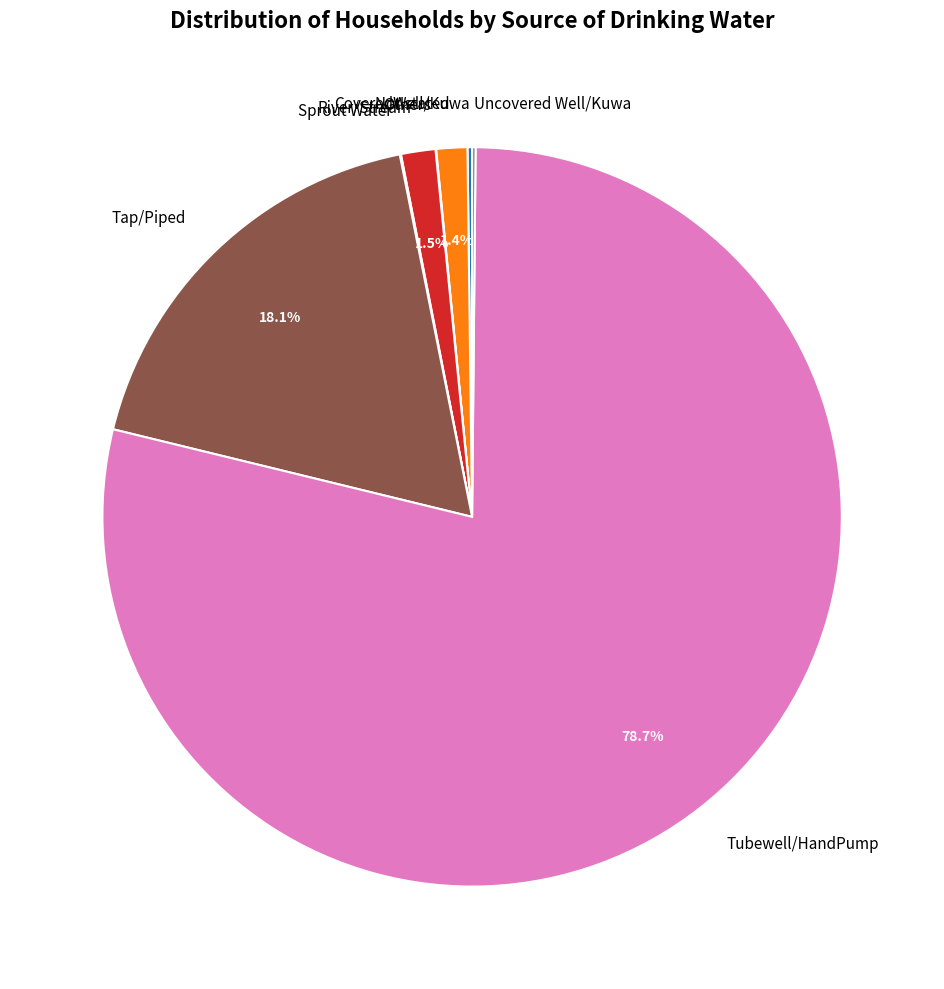

To the nearest percent, what portion does Tap/Piped represent?

18%